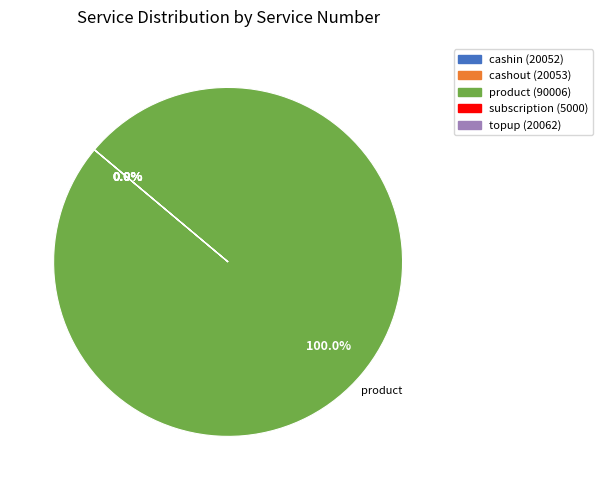

The cashin (20052) slice represents 6% of the pie. True or false?

False